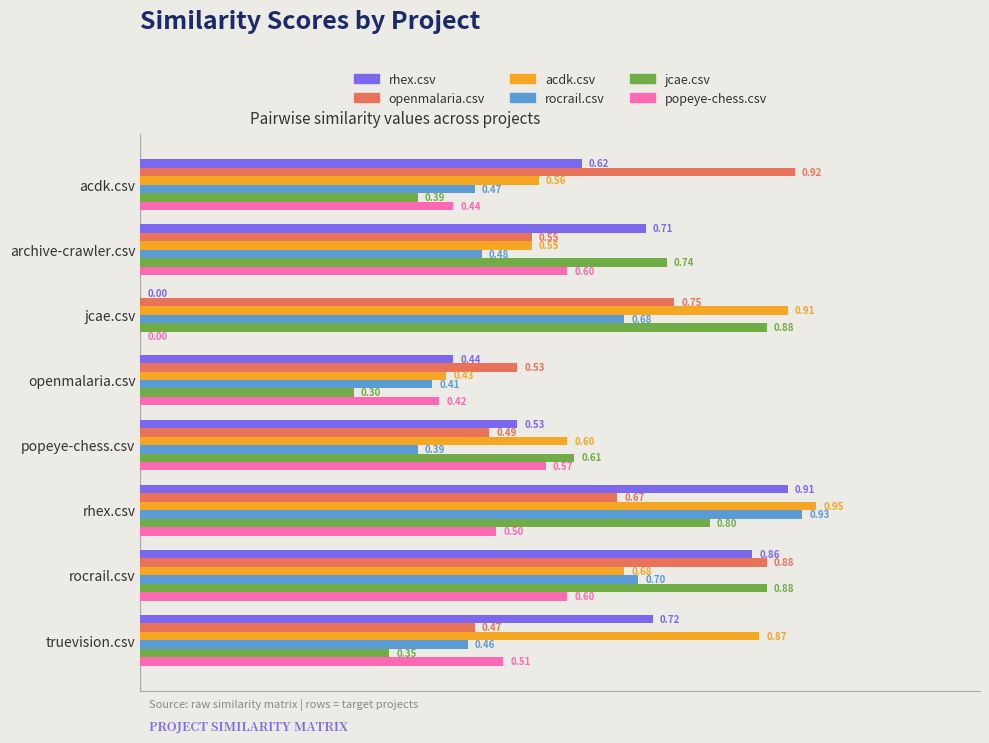

At which category is the sum across all series the highest?

rhex.csv